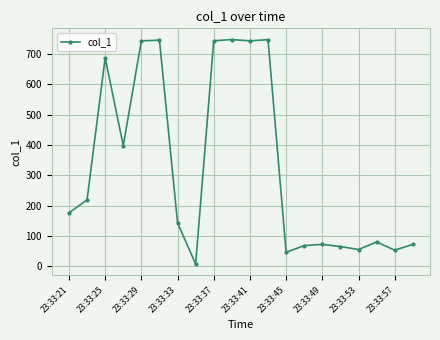

What is the maximum value shown in the chart?

747.7